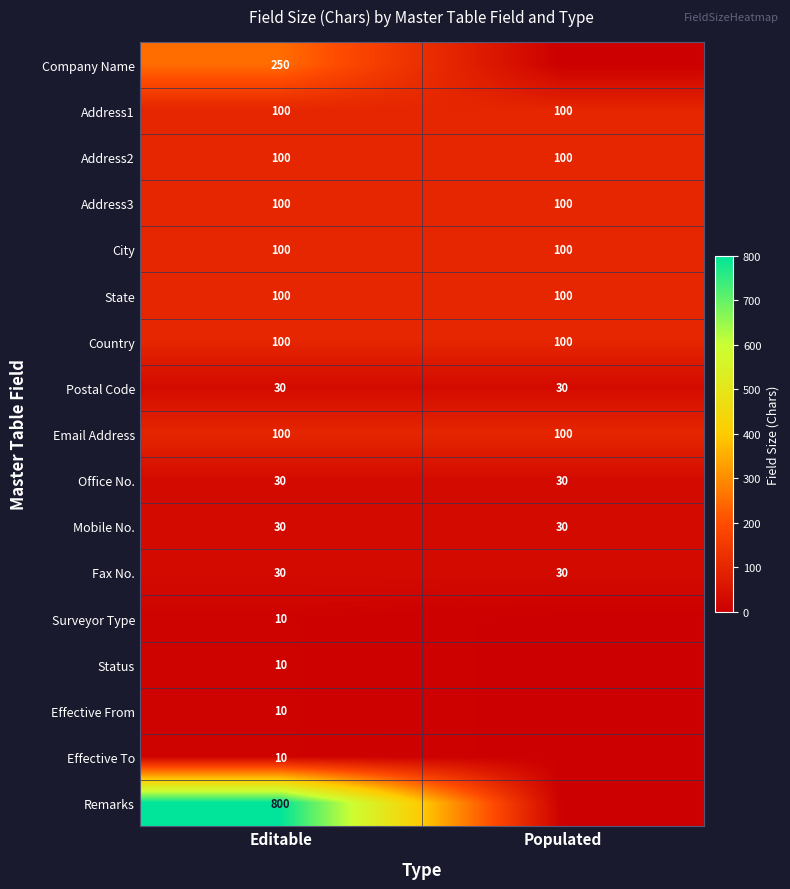

Is it true that Mobile No. equals 30 at Editable?

True